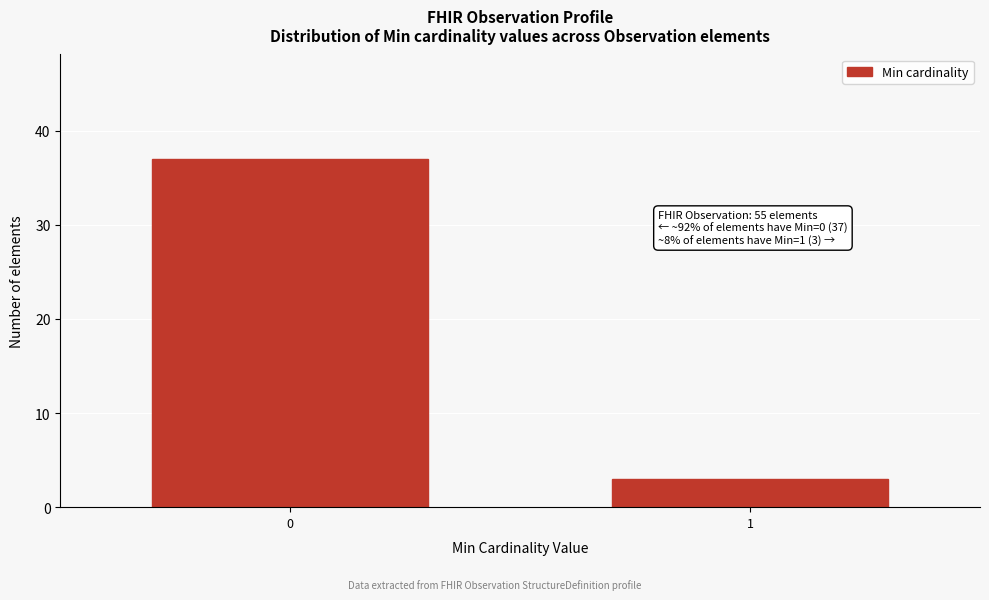

Reading right to left, transcribe all the data shown in this chart.

1=3	0=37